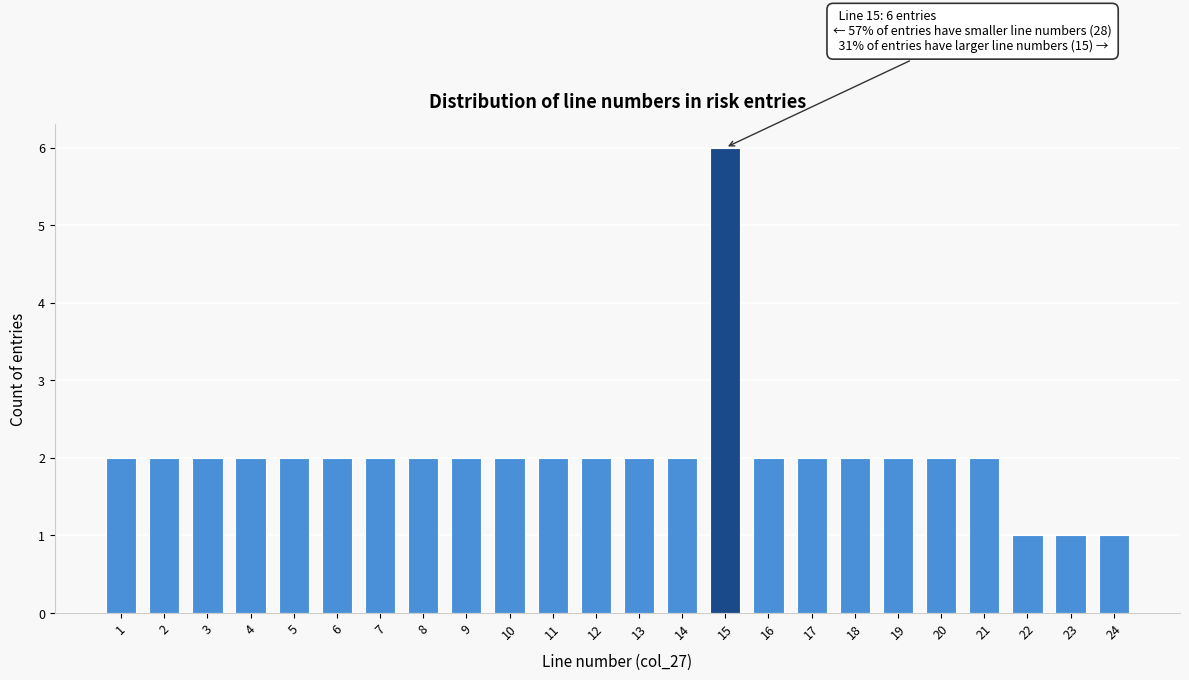

Reading right to left, extract all data points from this chart.

24=1	23=1	22=1	21=2	20=2	19=2	18=2	17=2	16=2	15=6	14=2	13=2	12=2	11=2	10=2	9=2	8=2	7=2	6=2	5=2	4=2	3=2	2=2	1=2